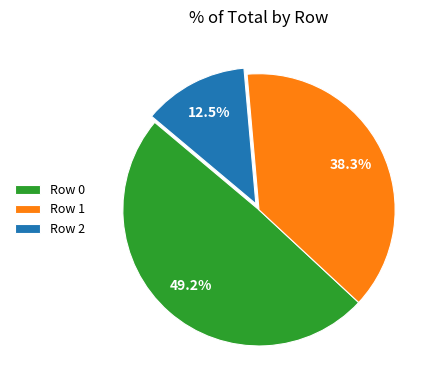

Does Row 2 represent more than half of the total?

No